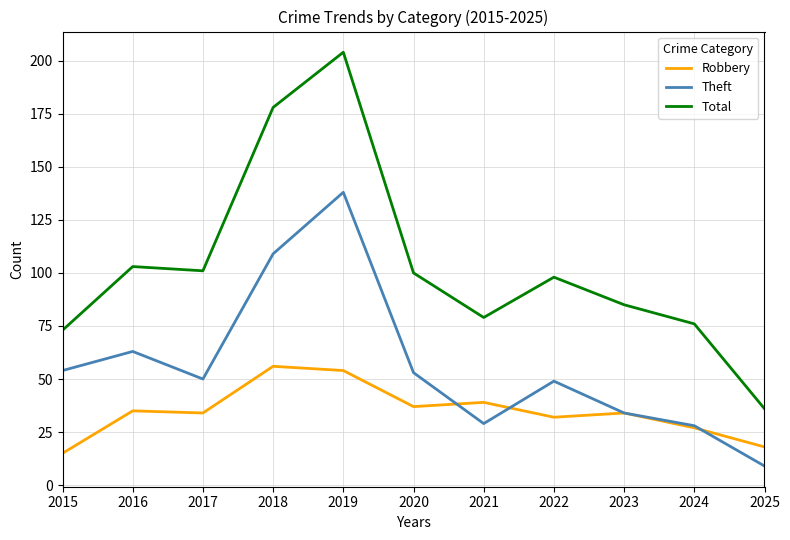

What is the greatest value displayed?

204